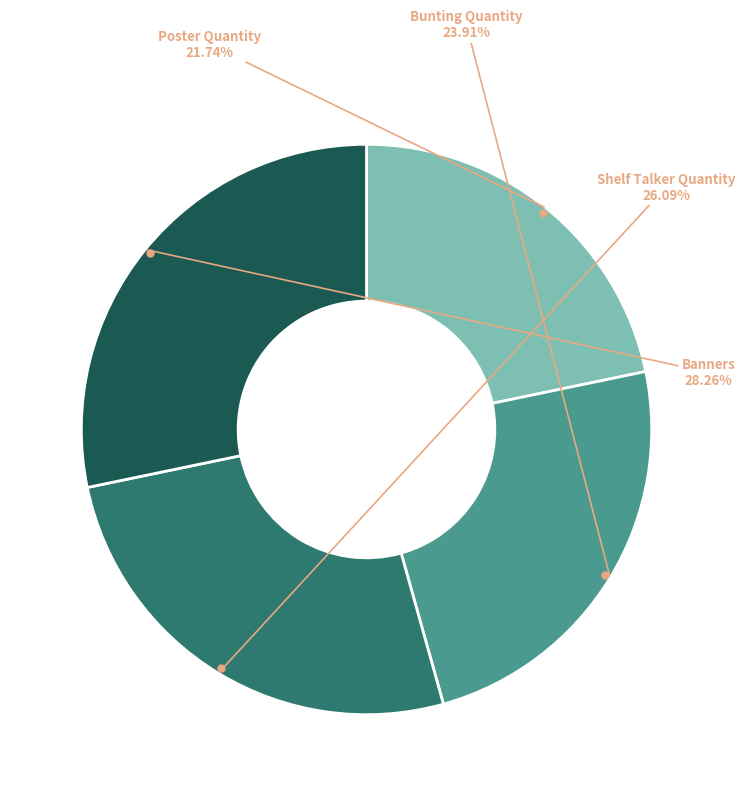

Is there a majority slice in this chart?

No